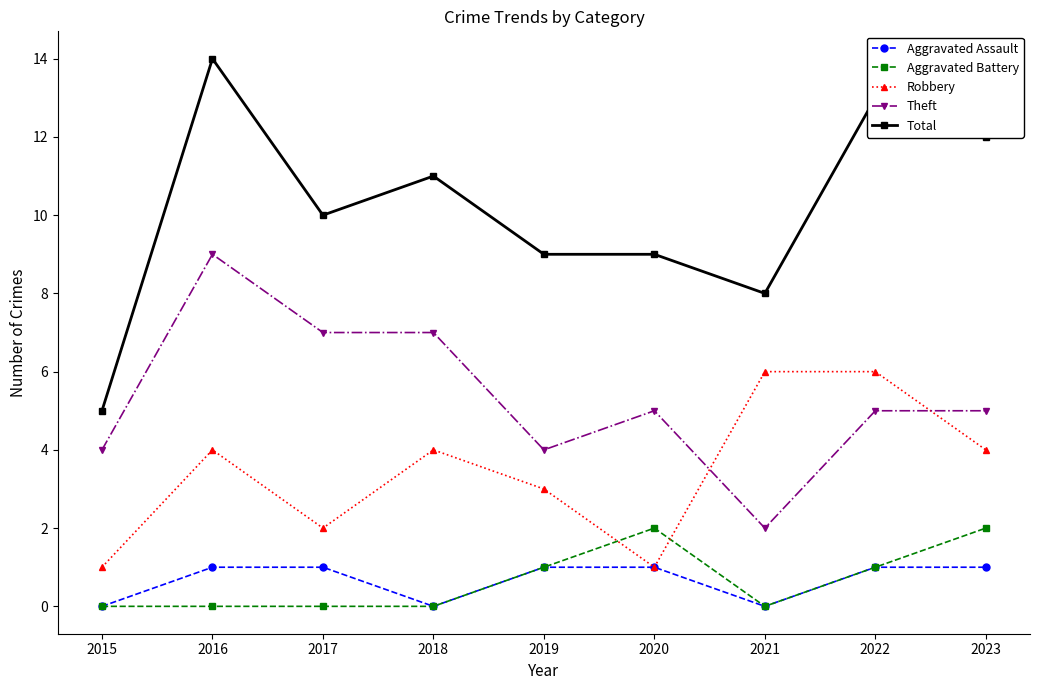

Where do Theft and Robbery first cross each other?

2020 and 2021